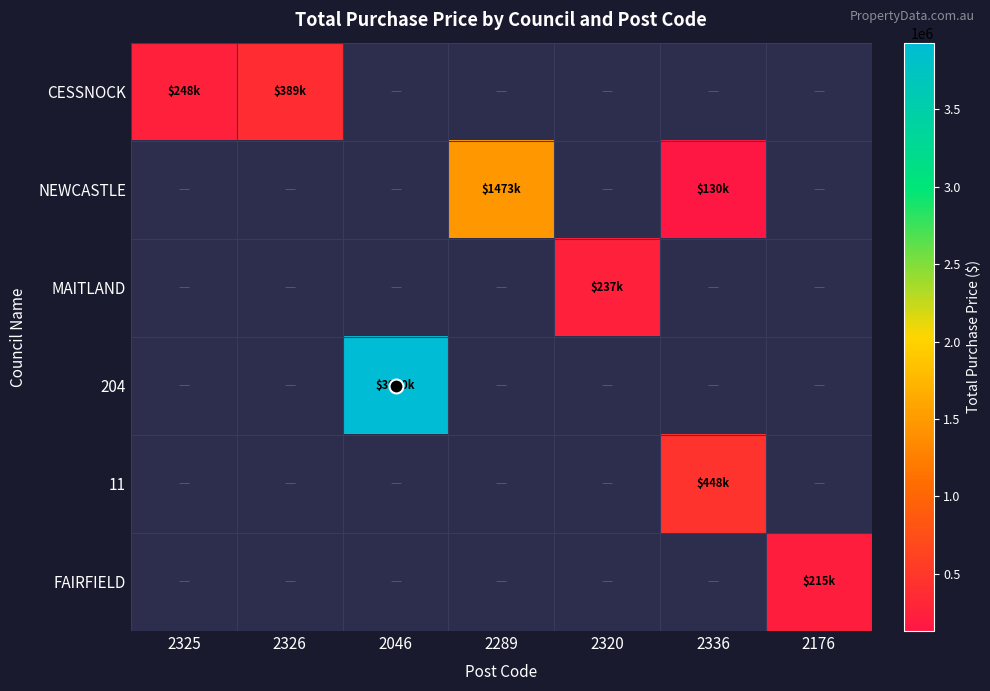

At how many categories does at least one series exceed 2795654?

1